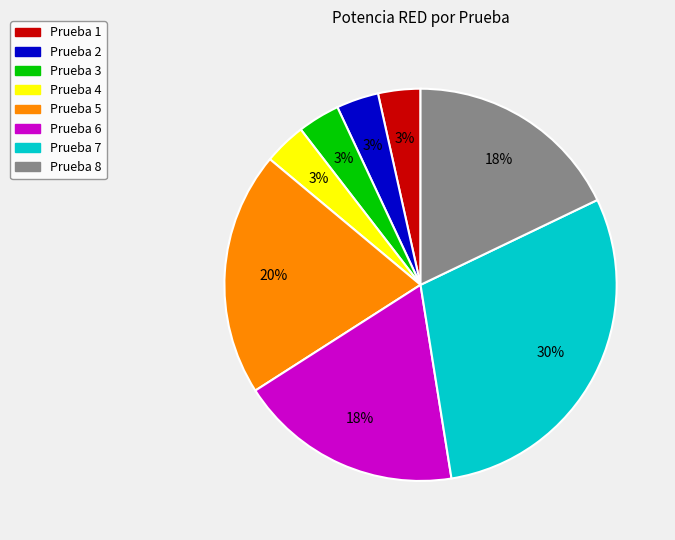

Do Prueba 7 and Prueba 1 together represent more than half of the pie?

No